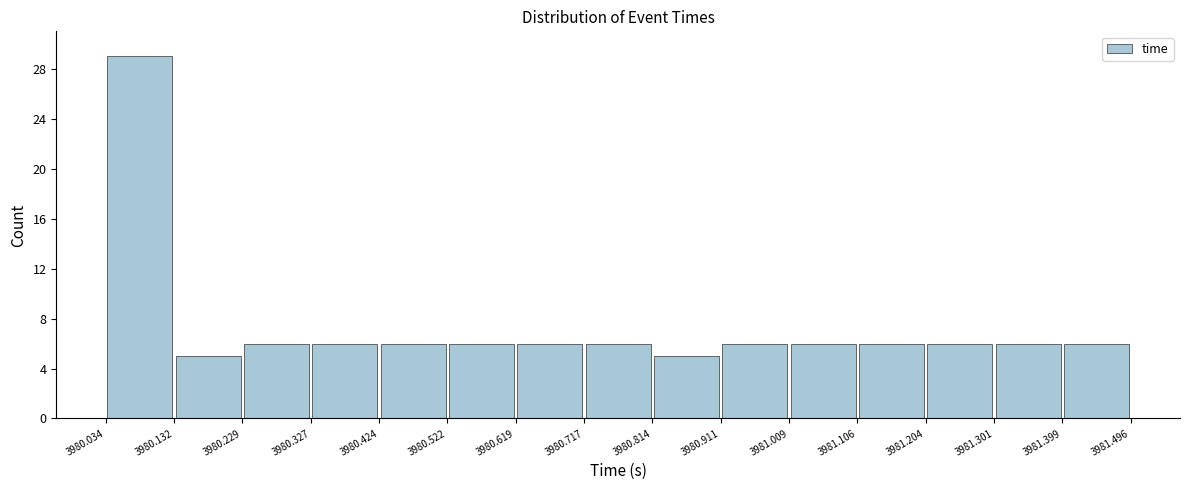

Reading left to right, list every bar in this chart as the range it spans on the x-axis followed by its height. The values are not printed on the chart, so give them approximately, as read against the axis.

3980.034 to 3980.132: 29
3980.132 to 3980.229: 5
3980.229 to 3980.327: 6
3980.327 to 3980.424: 6
3980.424 to 3980.522: 6
3980.522 to 3980.619: 6
3980.619 to 3980.717: 6
3980.717 to 3980.814: 6
3980.814 to 3980.911: 5
3980.911 to 3981.009: 6
3981.009 to 3981.106: 6
3981.106 to 3981.204: 6
3981.204 to 3981.301: 6
3981.301 to 3981.399: 6
3981.399 to 3981.496: 6